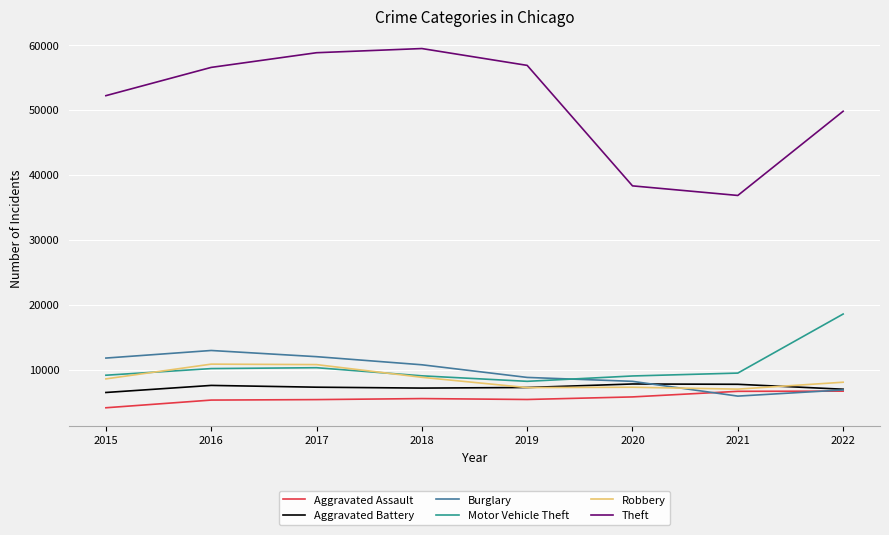

What are all the series names shown in the legend?

Aggravated Assault, Aggravated Battery, Burglary, Motor Vehicle Theft, Robbery, Theft